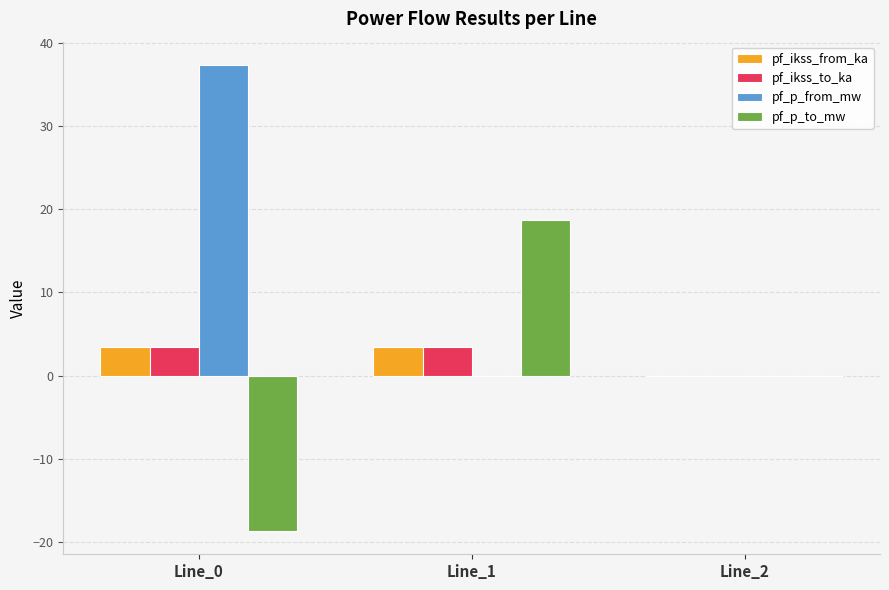

Between Line_0 and Line_2, which series saw the biggest shift?

pf_p_from_mw